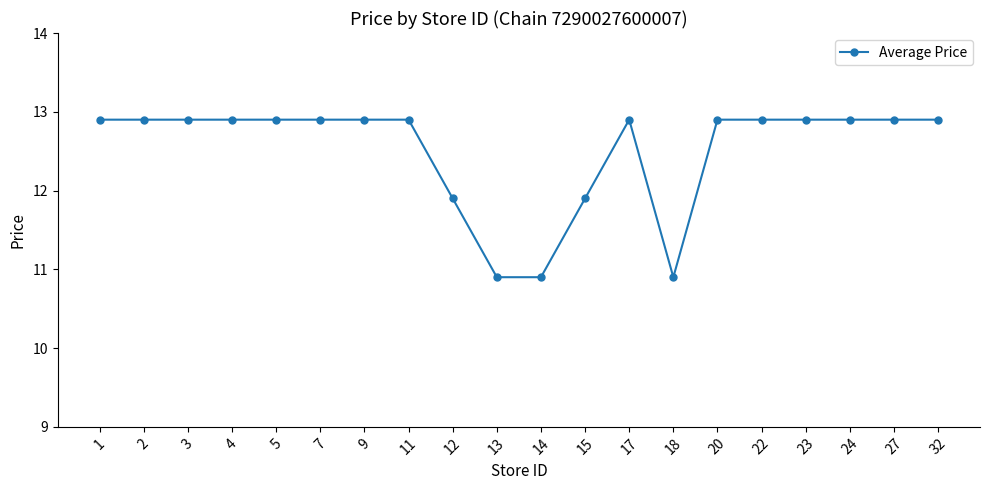

What is the value of the 8th point from the left?

12.9